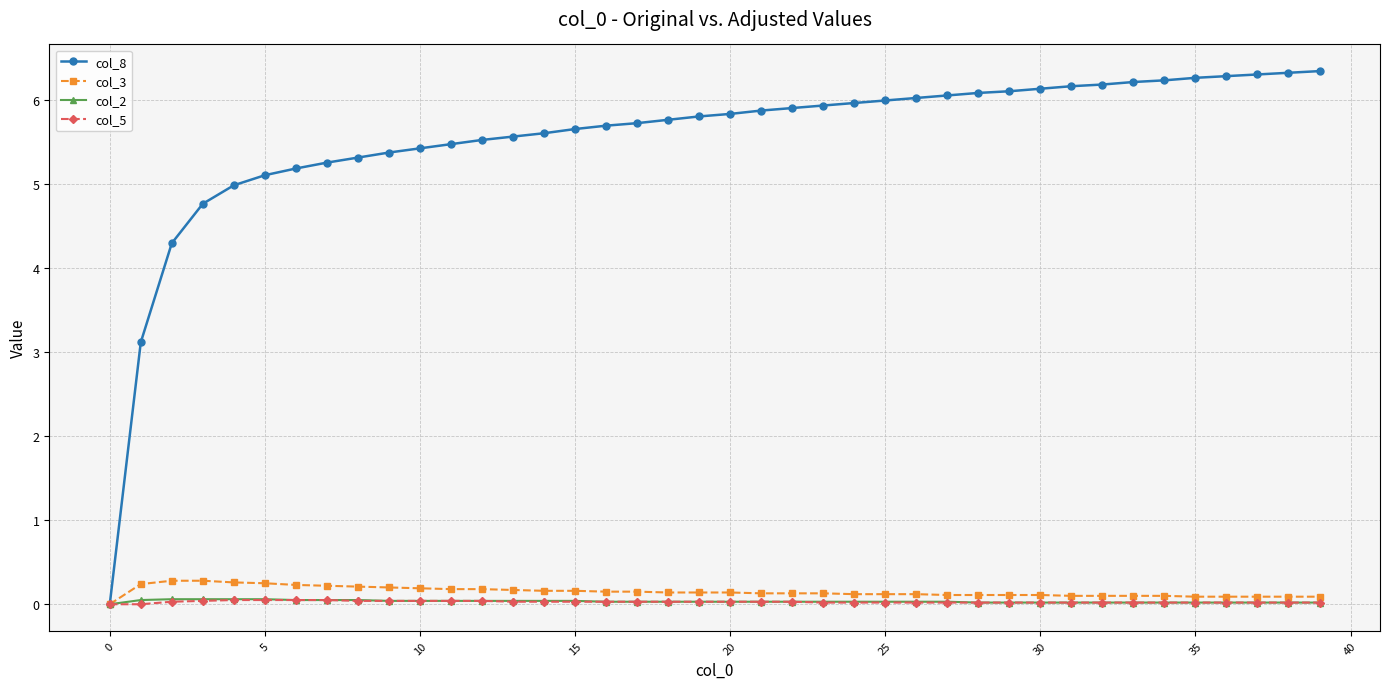

Which series has the largest total across all categories?

col_8